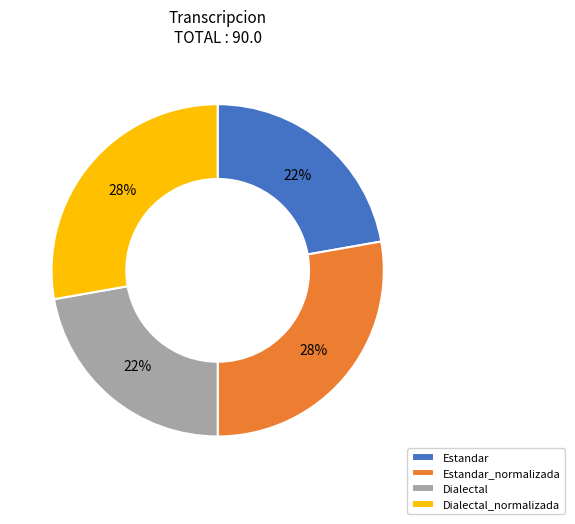

True or false: Estandar_normalizada accounts for 28% of the total.

True